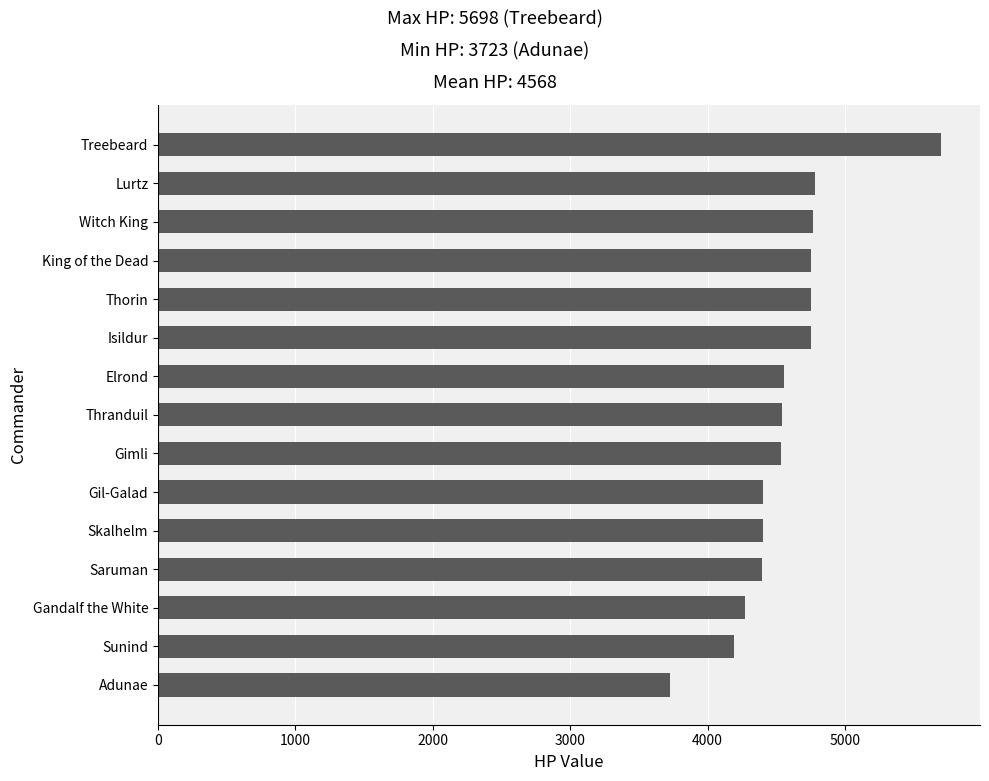

The chart shows a value of 4531 at Gimli. True or false?

True